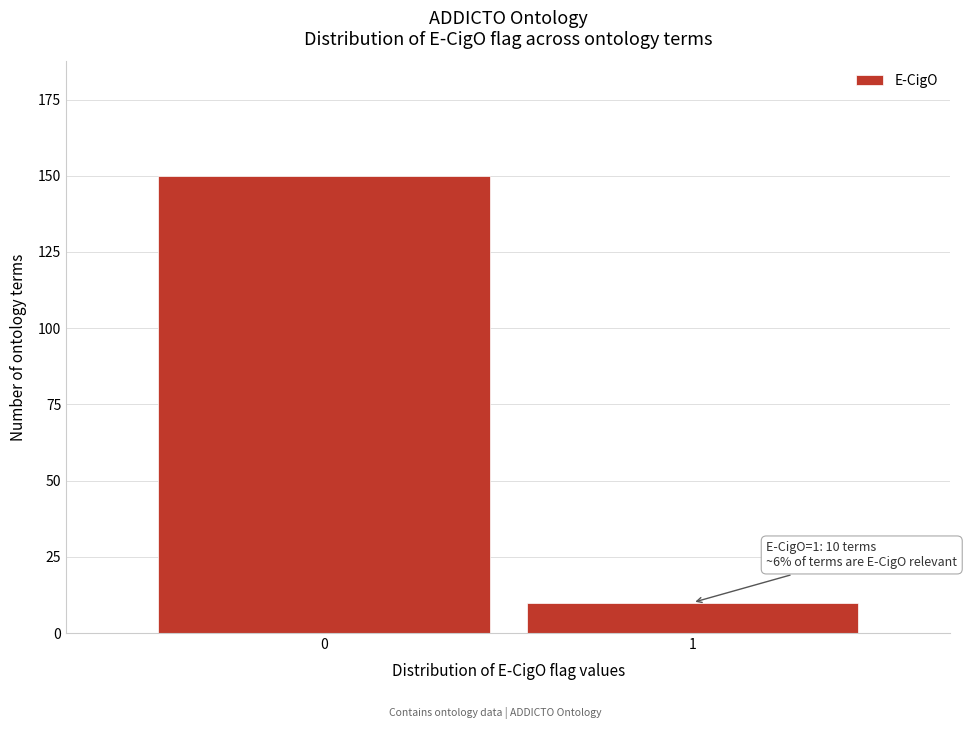

Reading left to right, transcribe all the data shown in this chart.

150	10